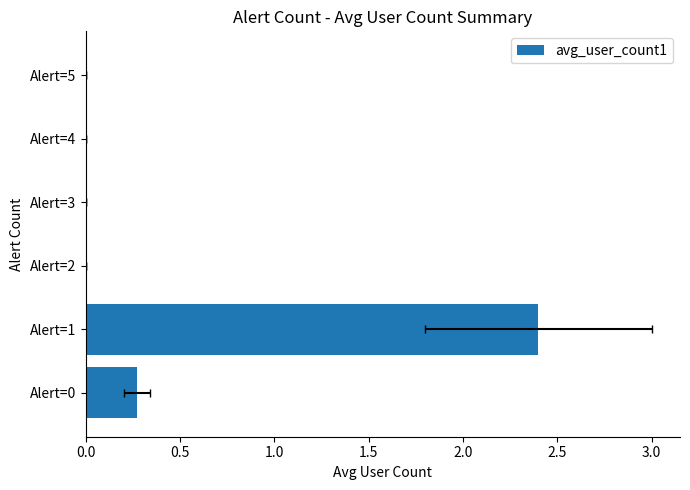

Does the chart contain any negative values?

No